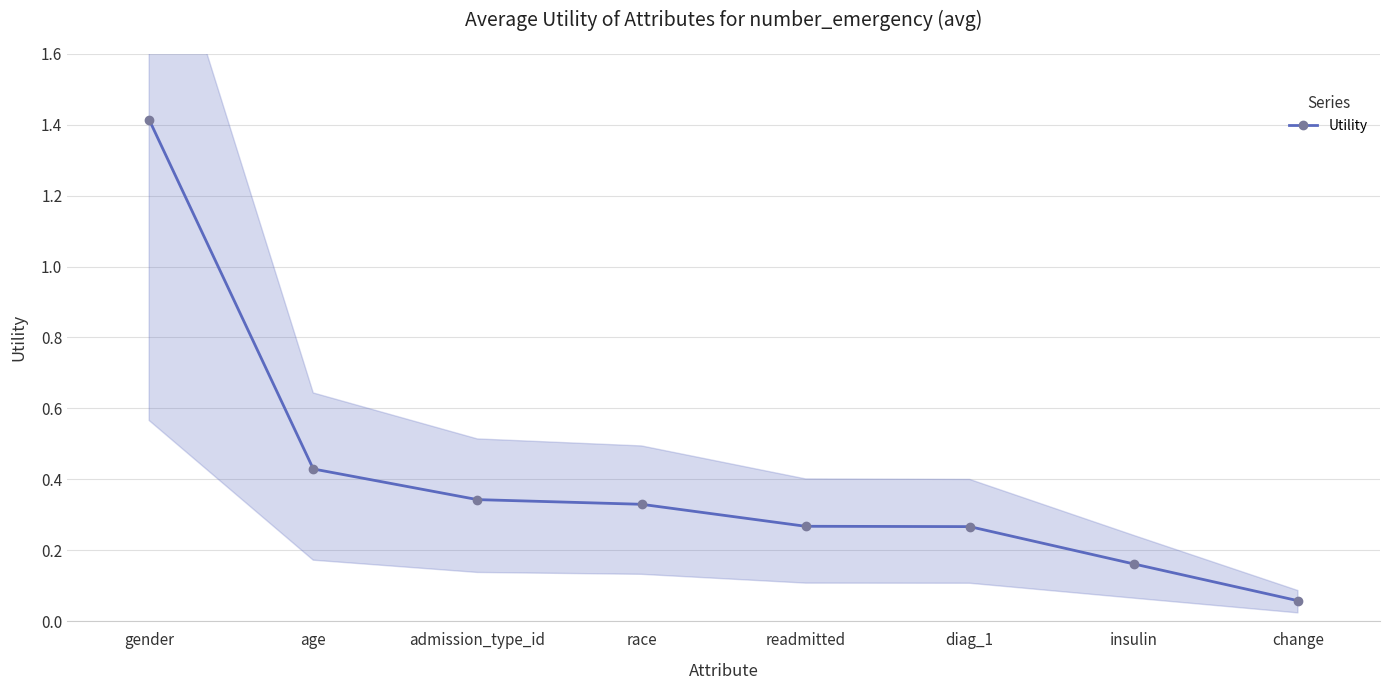

What is the maximum value shown in the chart?

1.4